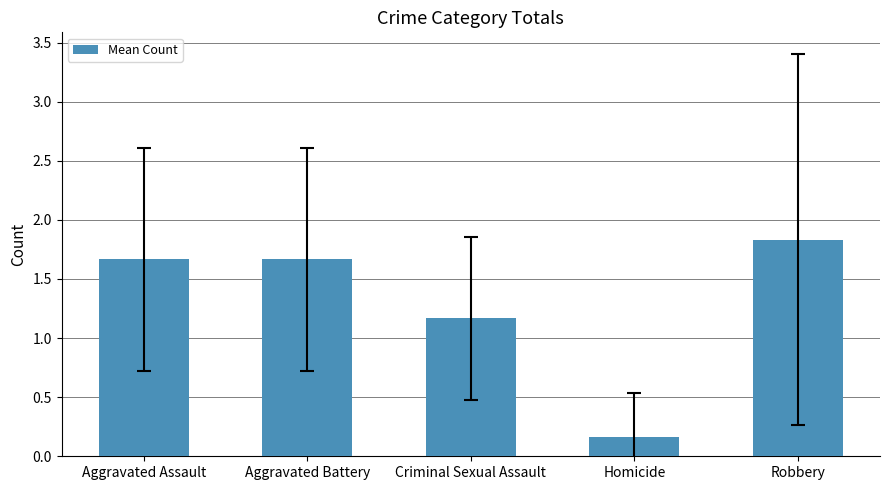

At which label does the data first exceed 1?

Aggravated Assault